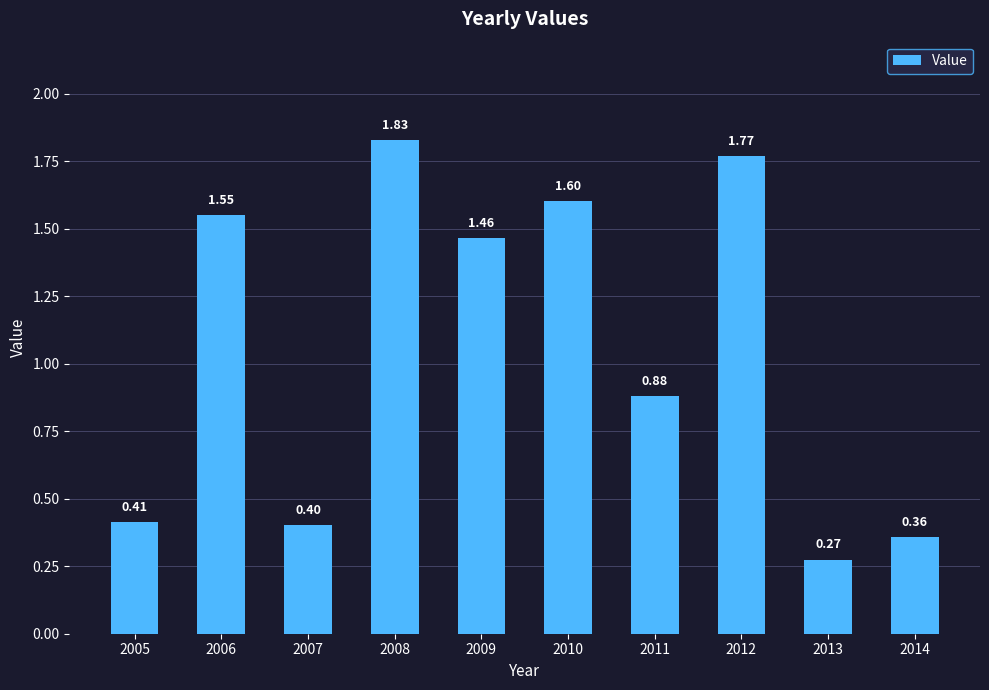

The chart shows a value of 0.5 at 2013. True or false?

False